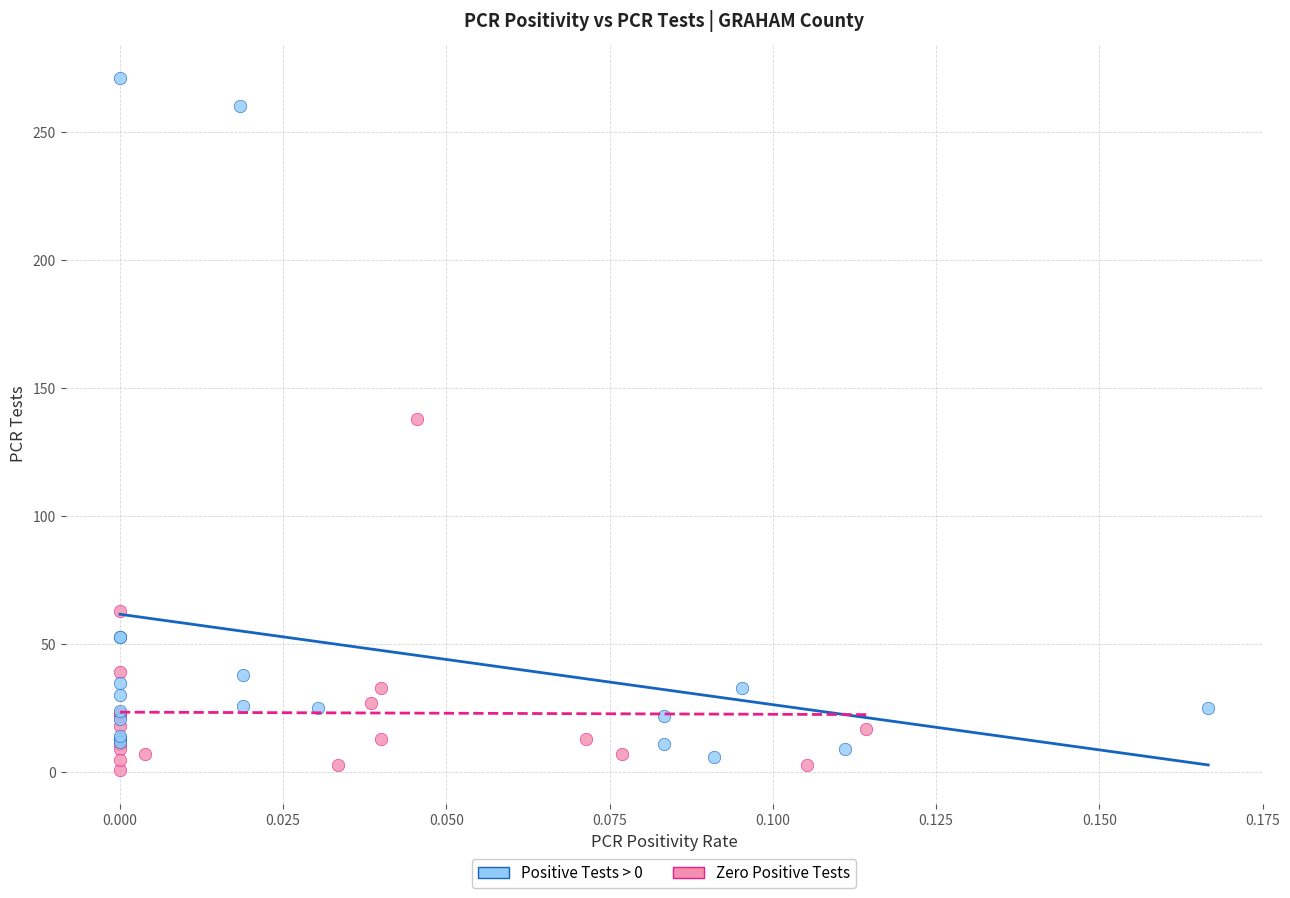

Which series has the widest spread of Y values?

Positive Tests > 0